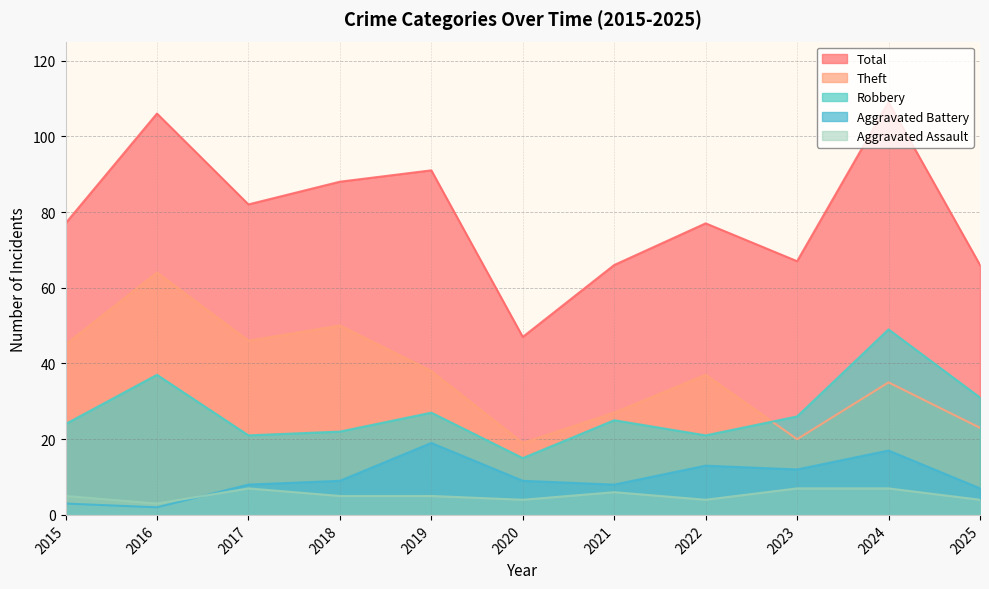

Rank the series at 2016 from lowest to highest value.

Aggravated Battery, Aggravated Assault, Robbery, Theft, Total